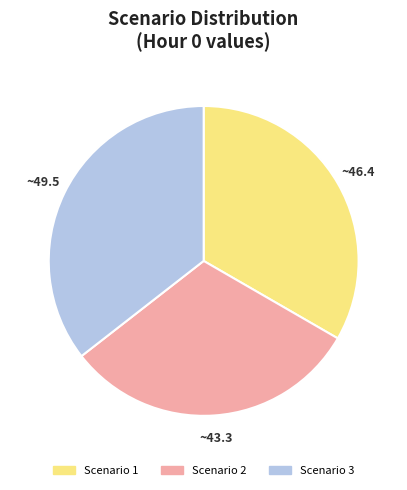

Between Scenario 1 and Scenario 3, which is larger?

Scenario 3